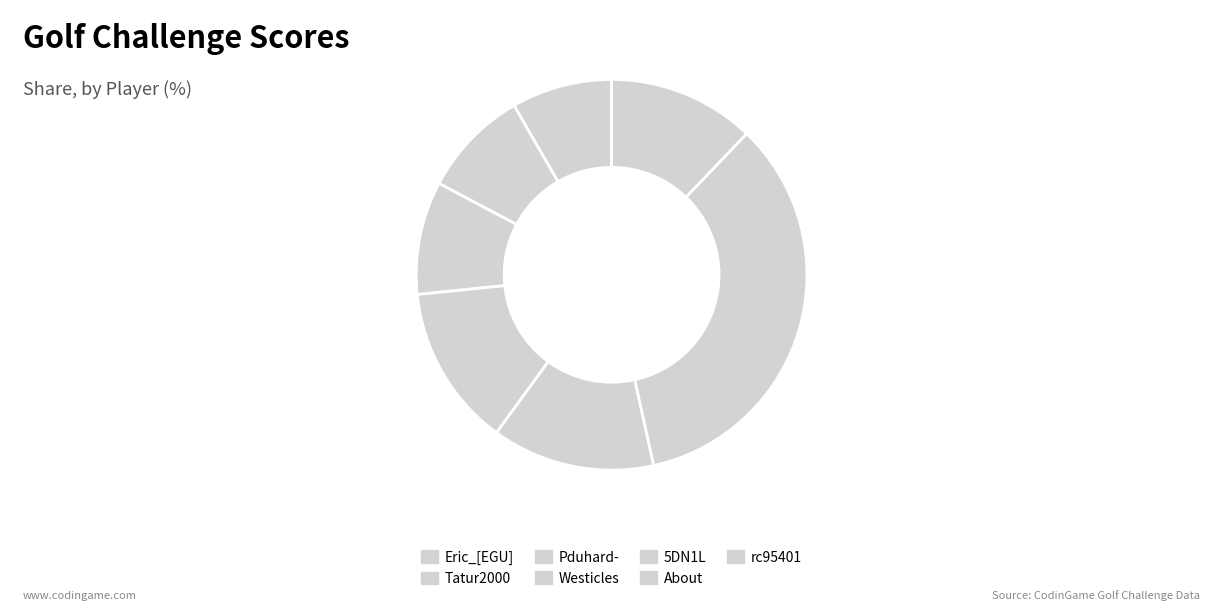

How many segments does this pie chart have?

7